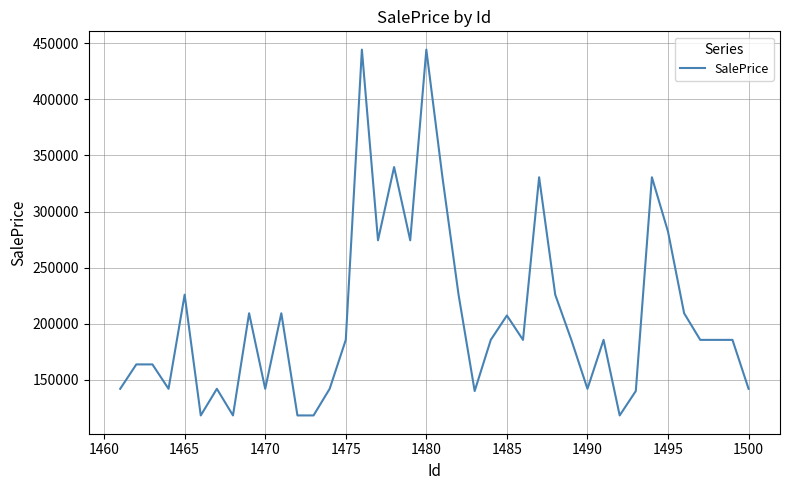

What is the greatest value displayed?

444349.8